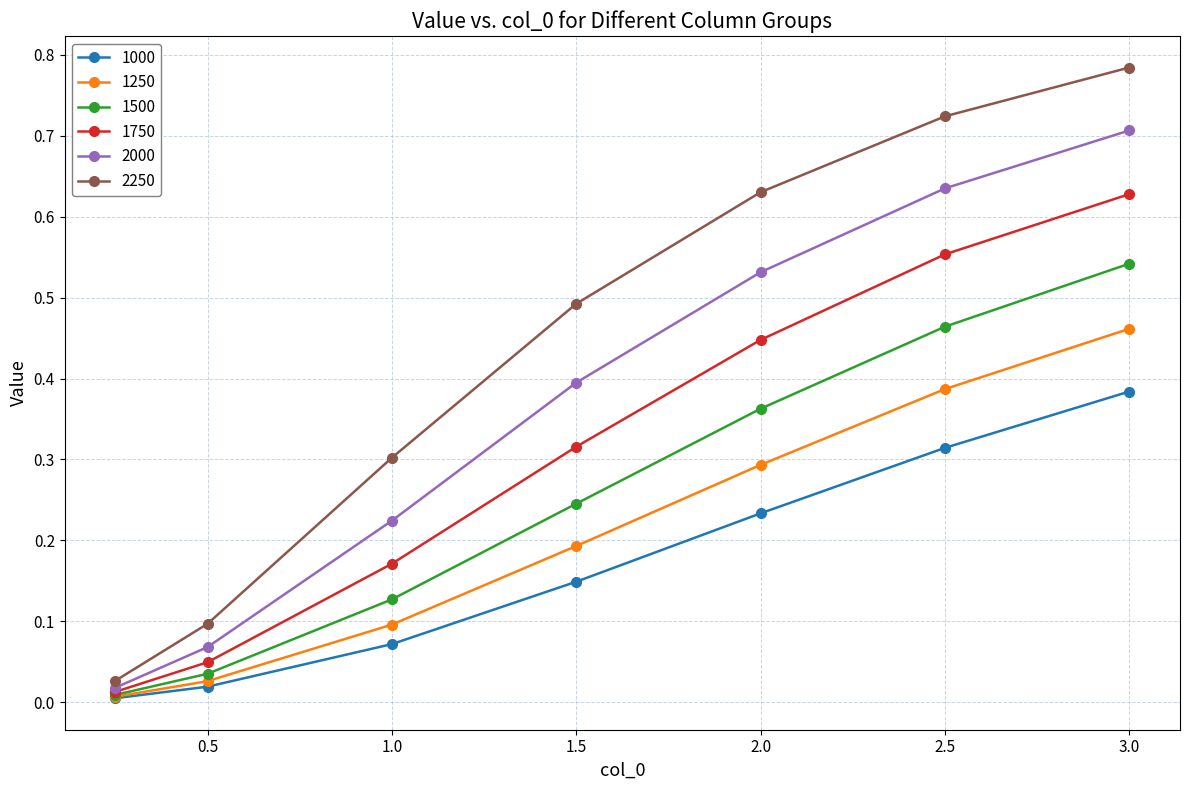

Does the chart have visible grid lines?

Yes